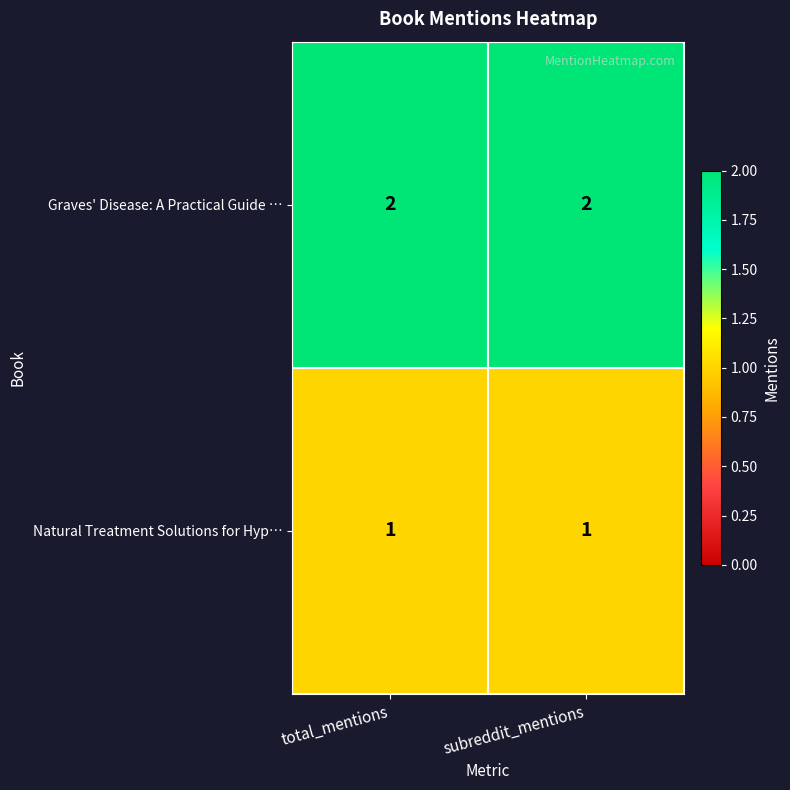

Rank the series at total_mentions from lowest to highest value.

Natural Treatment Solutions for Hyp…, Graves' Disease: A Practical Guide …